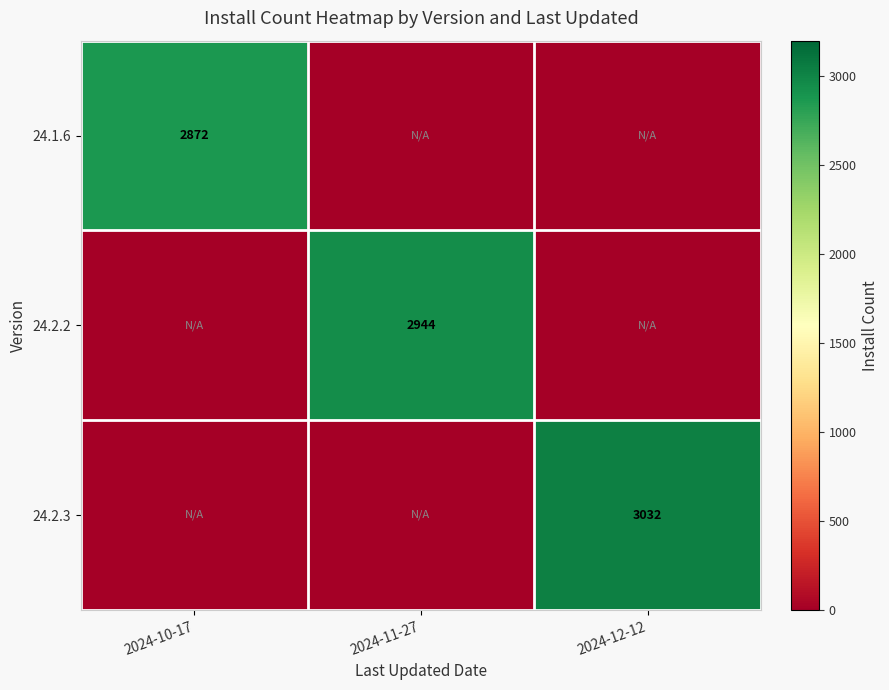

The value of 24.1.6 at 2024-10-17 is 2872. True or false?

True